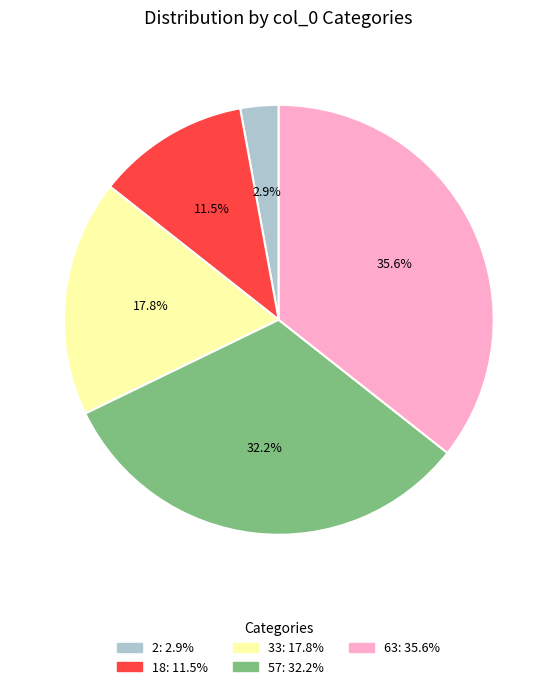

Does 2 represent more than half of the total?

No